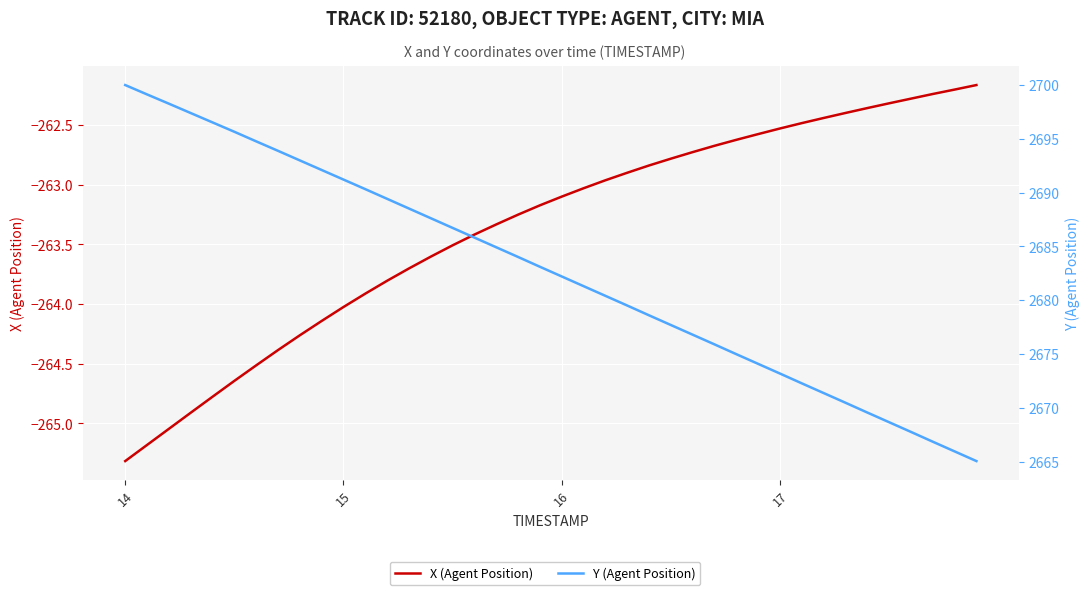

What is the maximum value shown in the chart?

2700.0